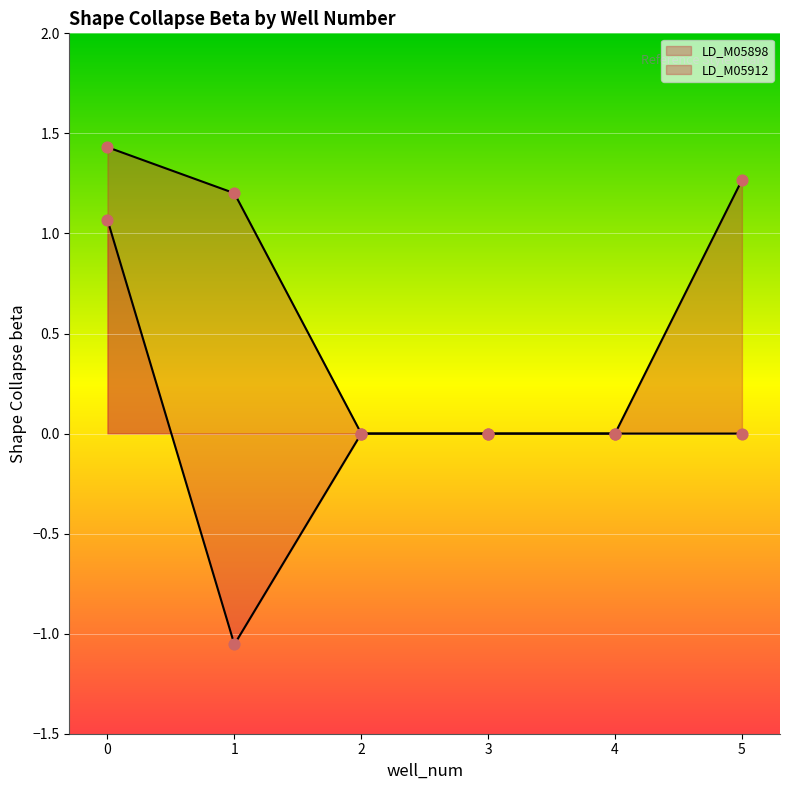

Is the value of LD_M05912 at 1 greater than the value of LD_M05898 at 1?

No